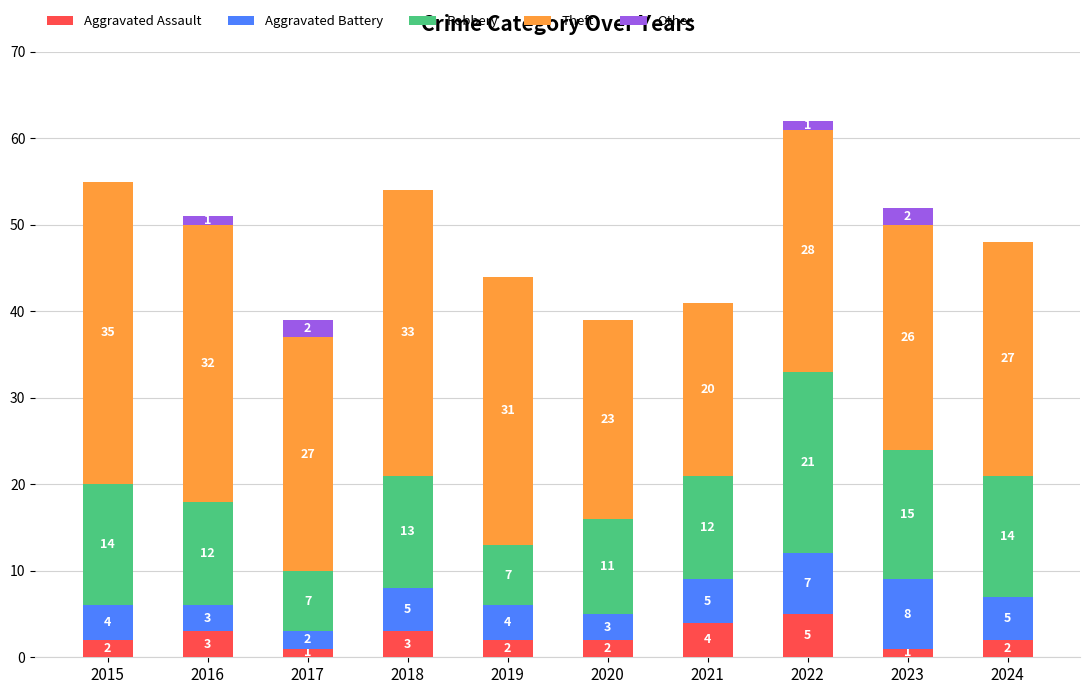

What are all the series names shown in the legend?

Aggravated Assault, Aggravated Battery, Robbery, Theft, Other